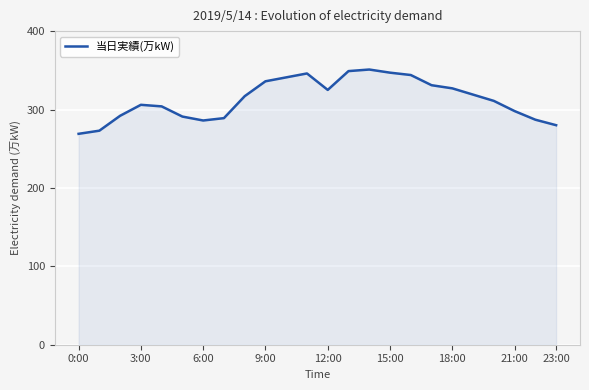

What is the smallest value displayed?

269